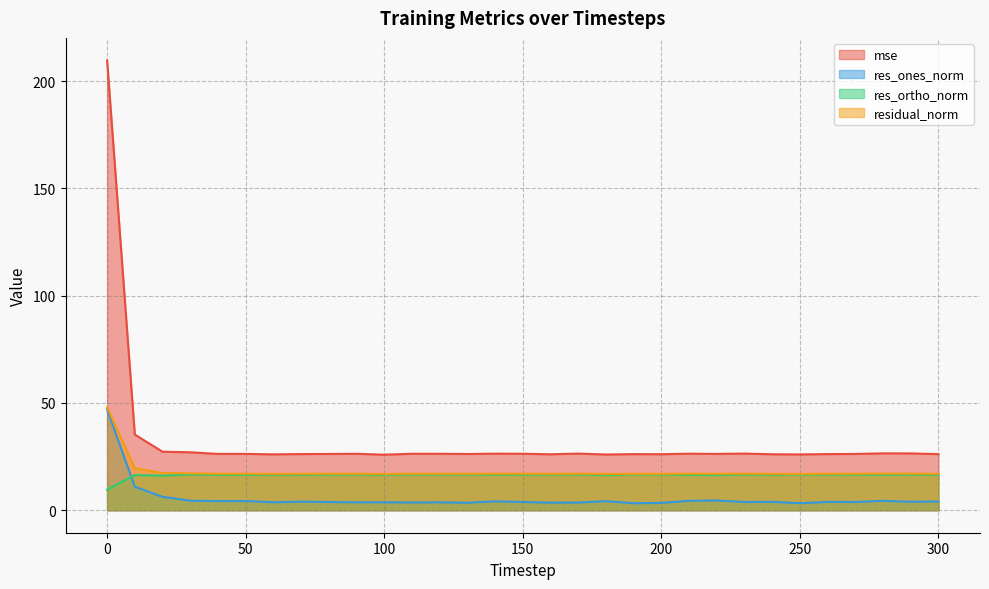

Between 110 and 120, which series saw the biggest shift?

res_ones_norm